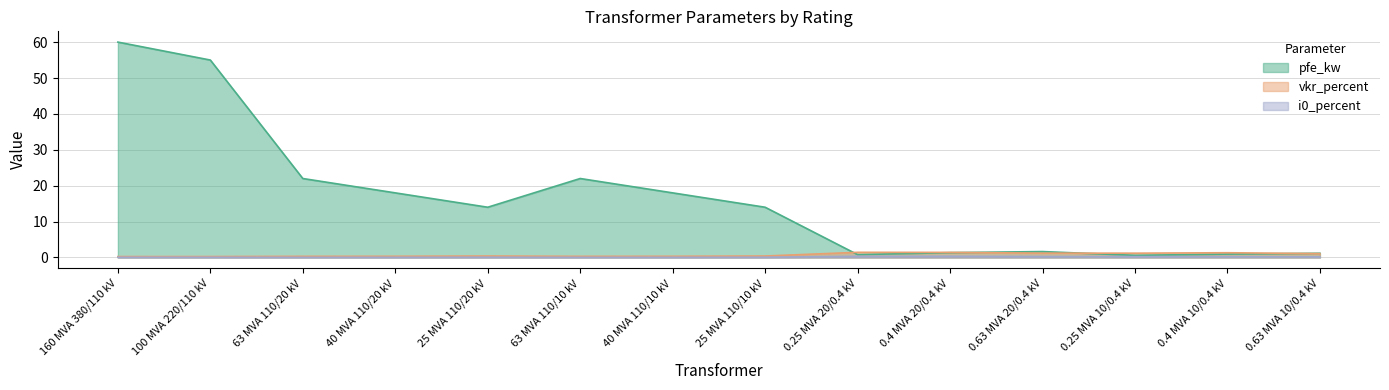

At which category is the sum across all series the highest?

160 MVA 380/110 kV